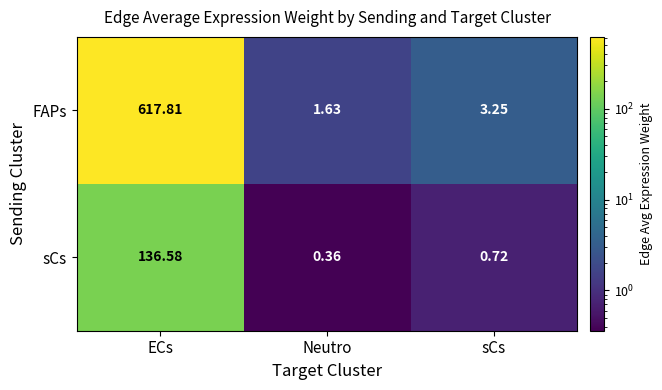

At which category is the sum across all series the highest?

ECs